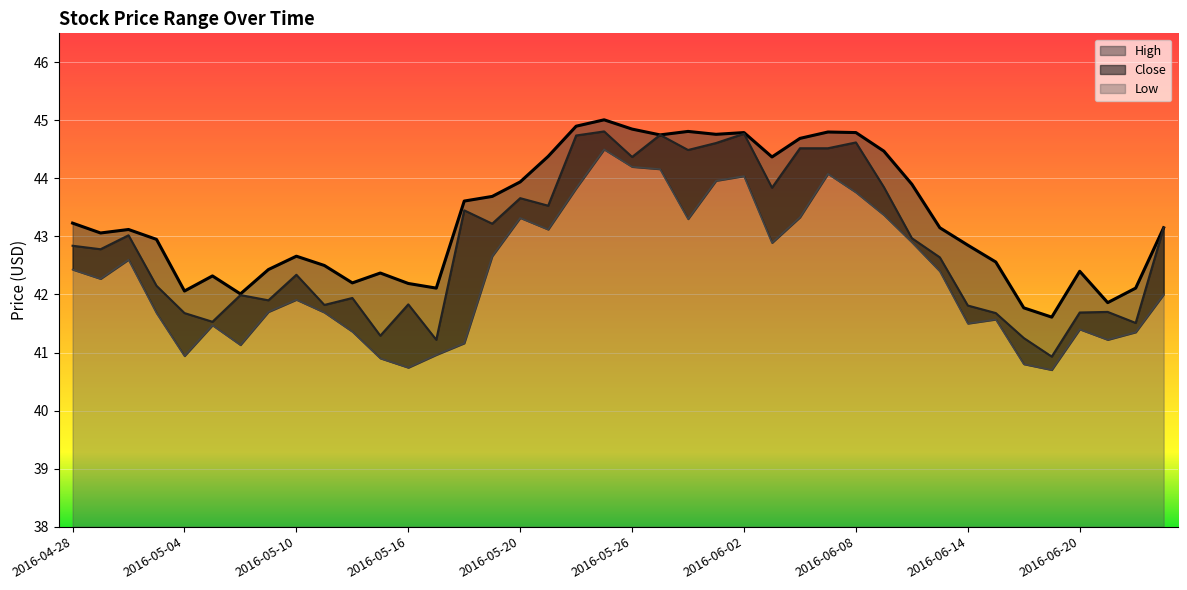

What is the label of the 2nd point from the right?

2016-06-22